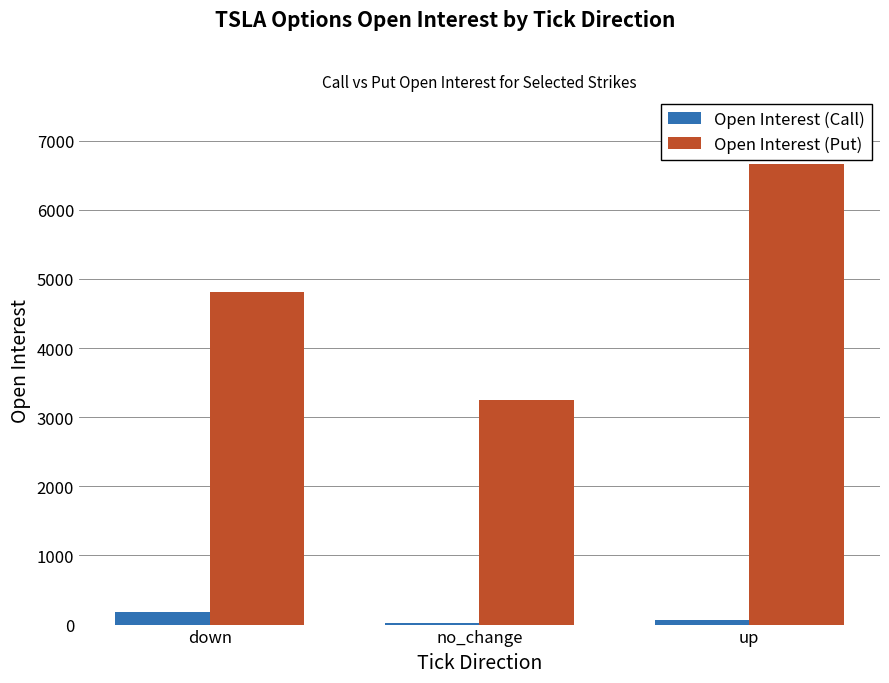

Rank the series by their average value, from lowest to highest.

Open Interest (Call), Open Interest (Put)